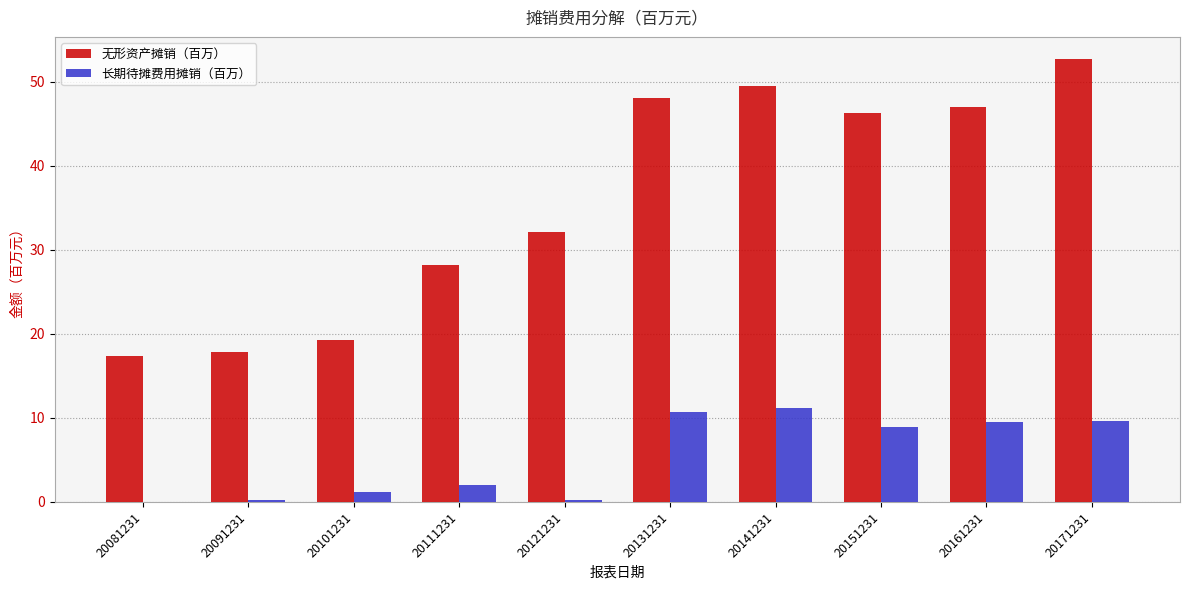

True or false: 长期待摊费用摊销（百万） has a value of 2.0 at 20111231.

True